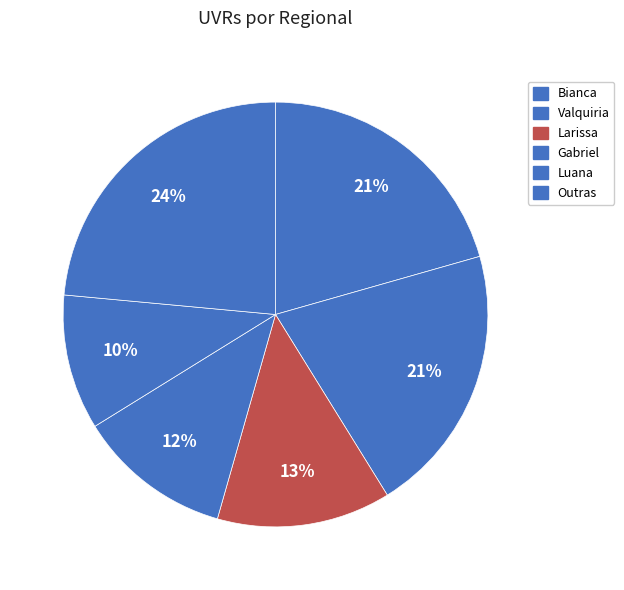

How many slices are in this pie chart?

6